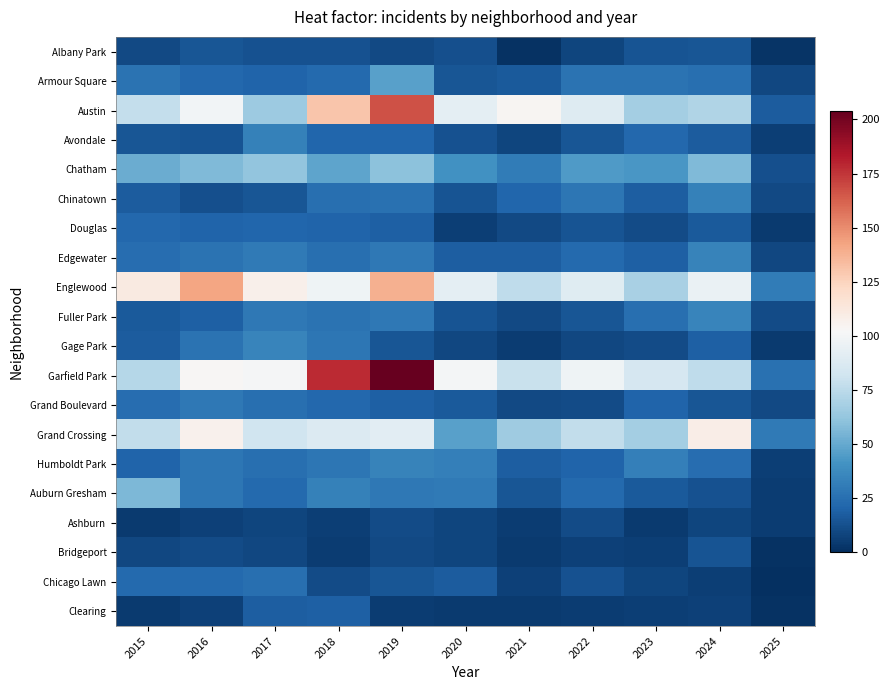

What is the total value across all series at 2022?

627